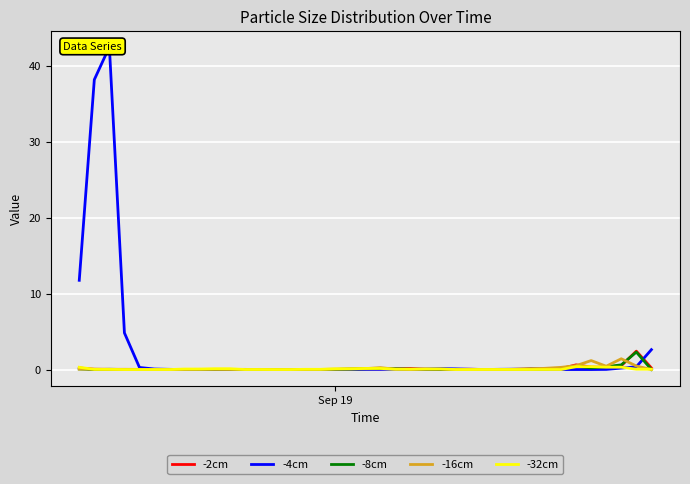

True or false: -4cm and -16cm cross at least once.

True